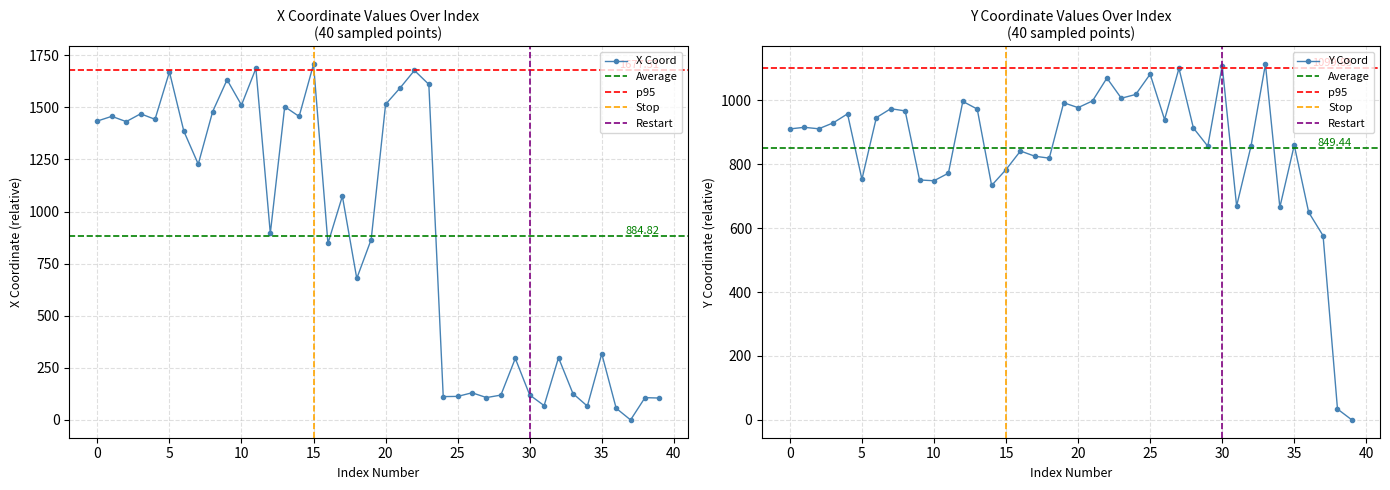

Is this an area chart (filled region under the line)?

No